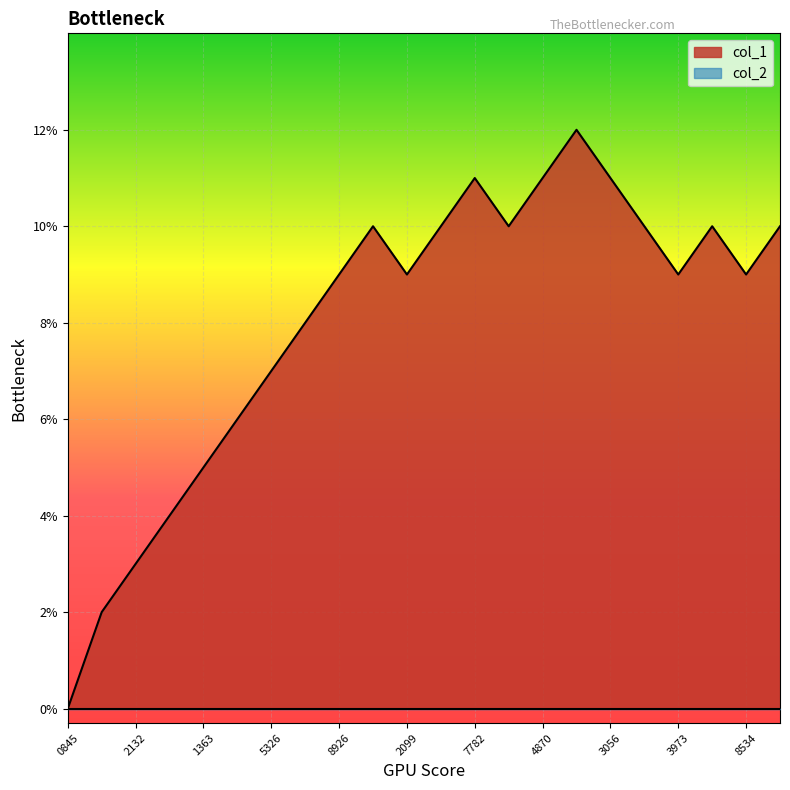

How many categories are shown in the chart?

22